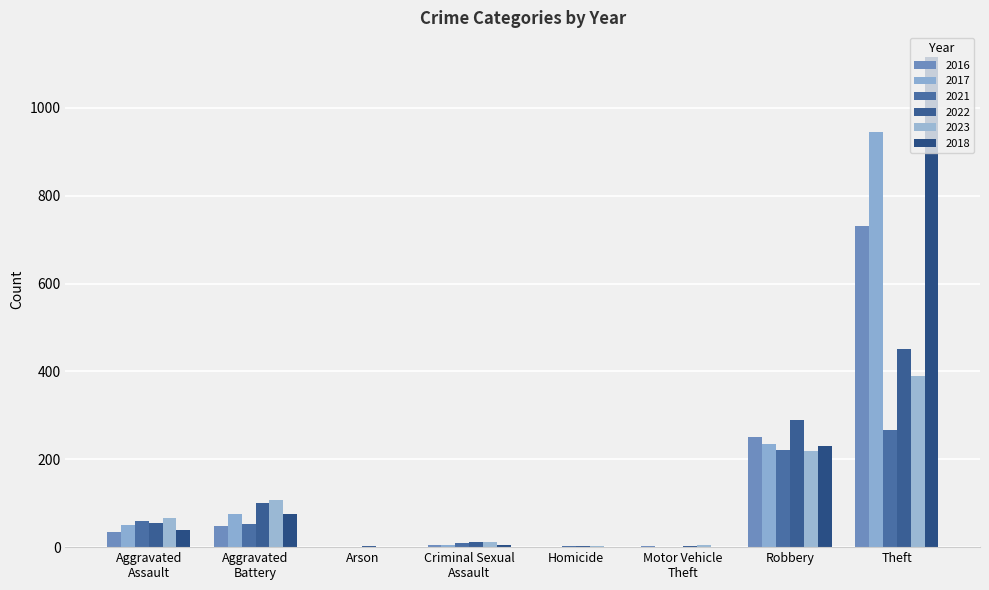

What is the sum of all 2017 values?

1311